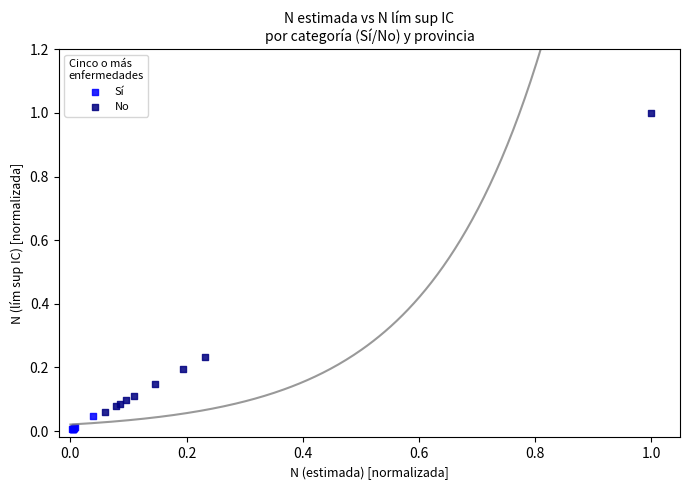

Which series reaches the maximum Y coordinate?

No